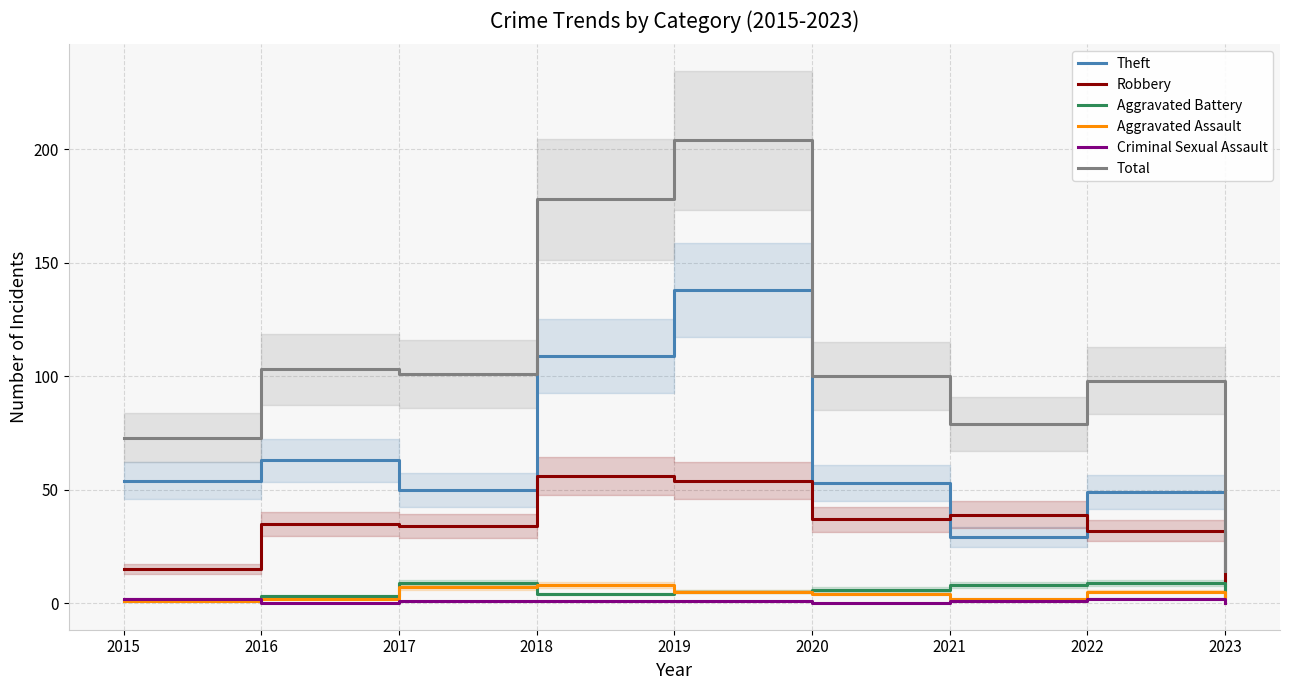

What is the maximum value for Aggravated Battery?

9